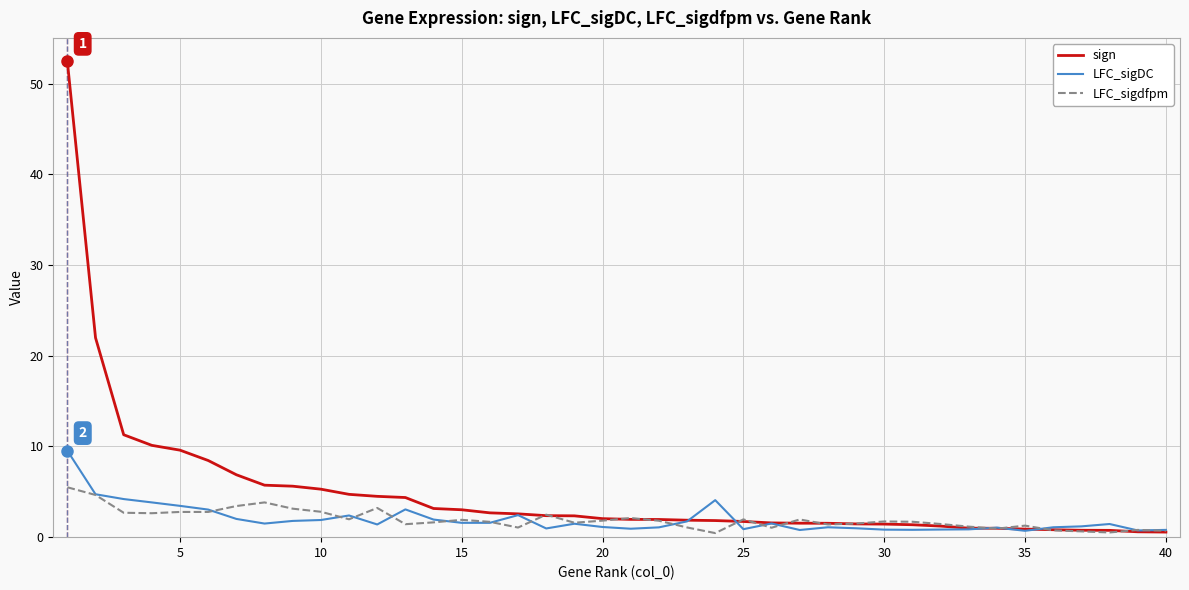

List the series in order of their peak value, highest first.

sign, LFC_sigDC, LFC_sigdfpm